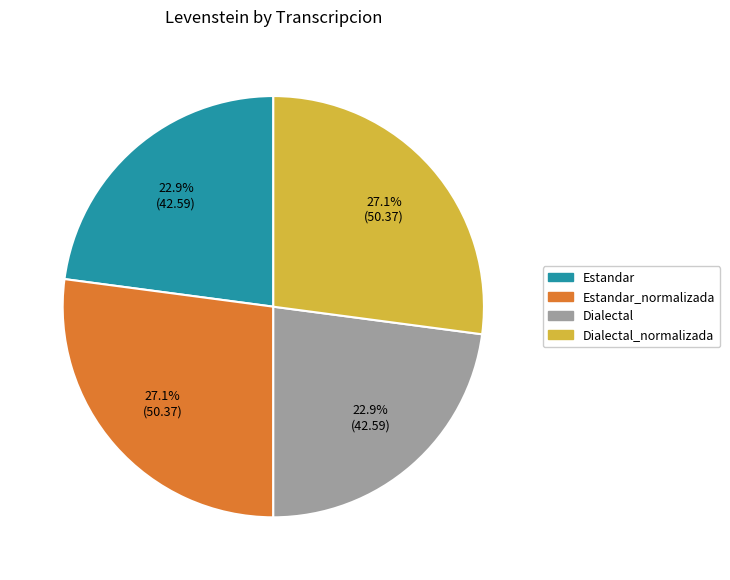

Is there a majority slice in this chart?

No